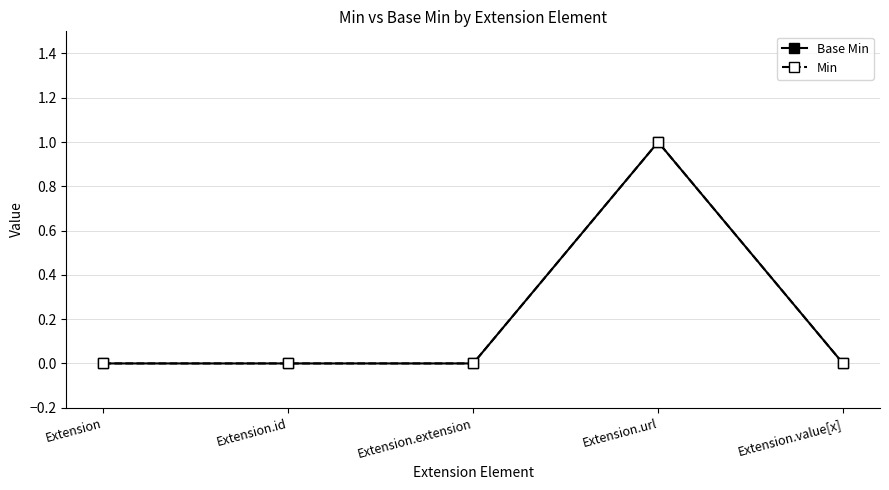

Is this an area chart (filled region under the line)?

No